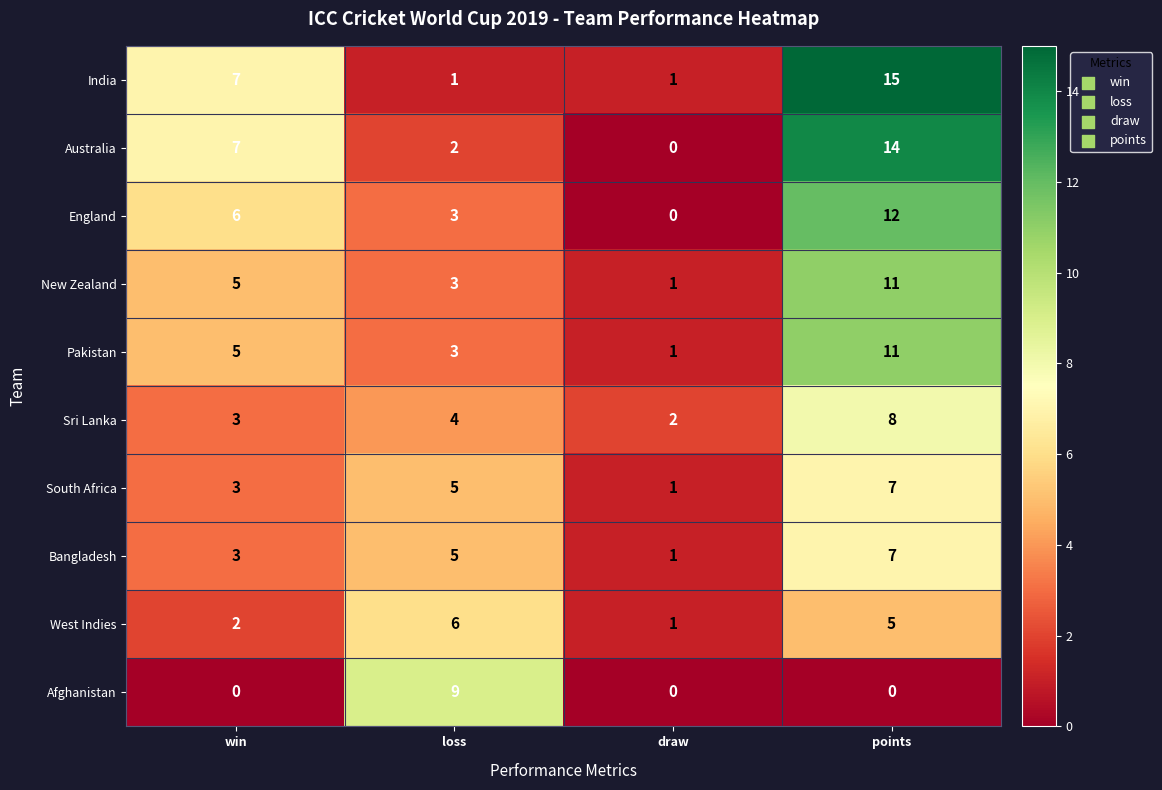

Which series changed the most between loss and points?

India